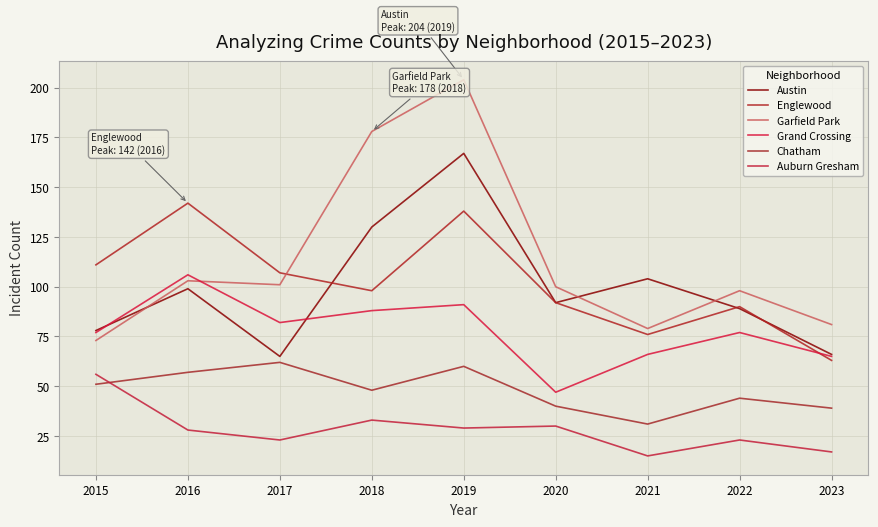

At which category does Austin reach its first local valley?

2017